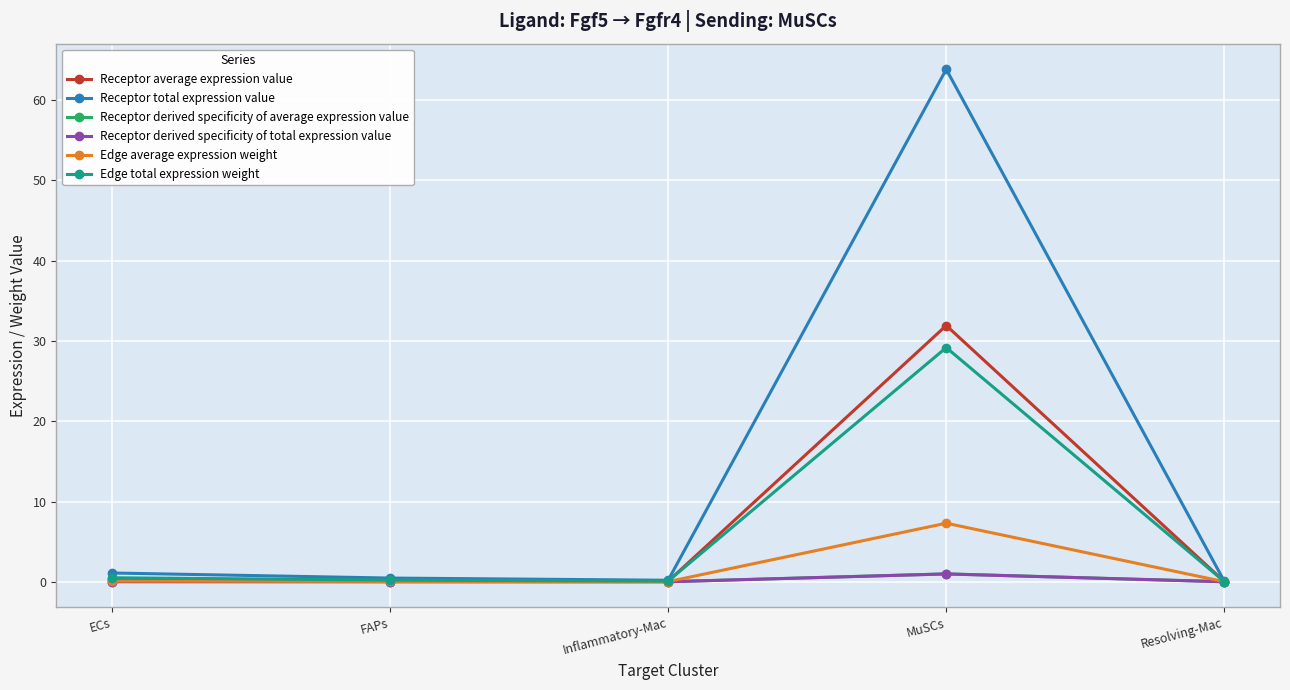

What position from the left is FAPs?

2